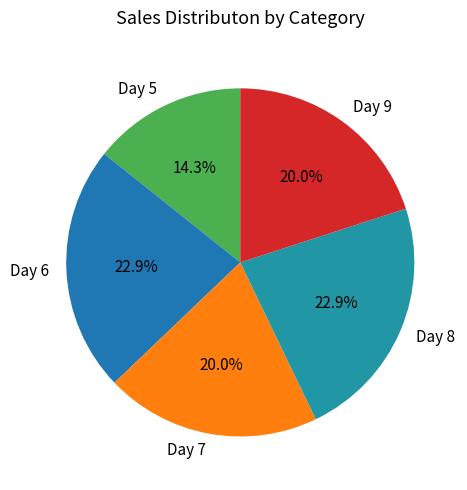

How many segments does this pie chart have?

5